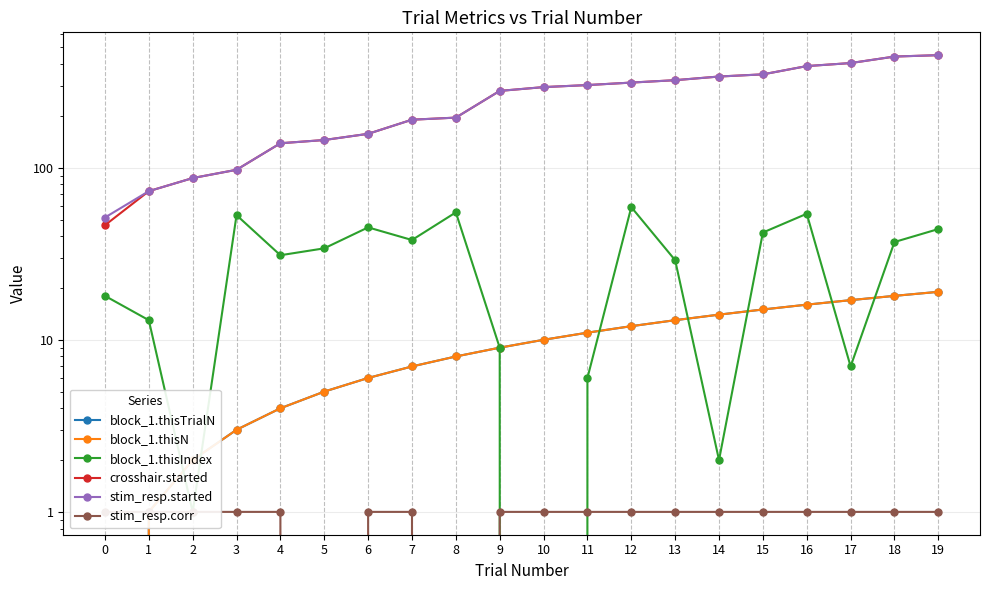

How many distinct data groups are displayed?

6